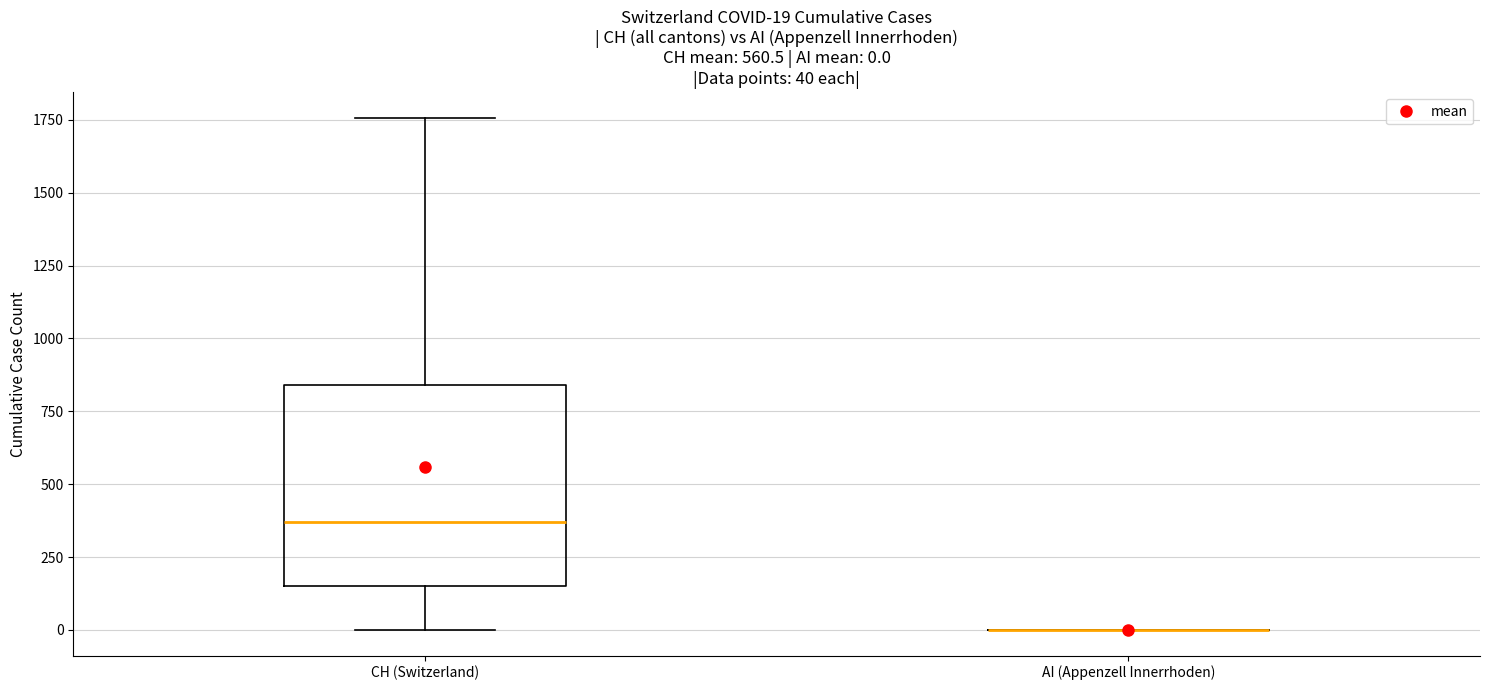

Which box is the tallest, from its lower edge to its upper edge?

CH (Switzerland)